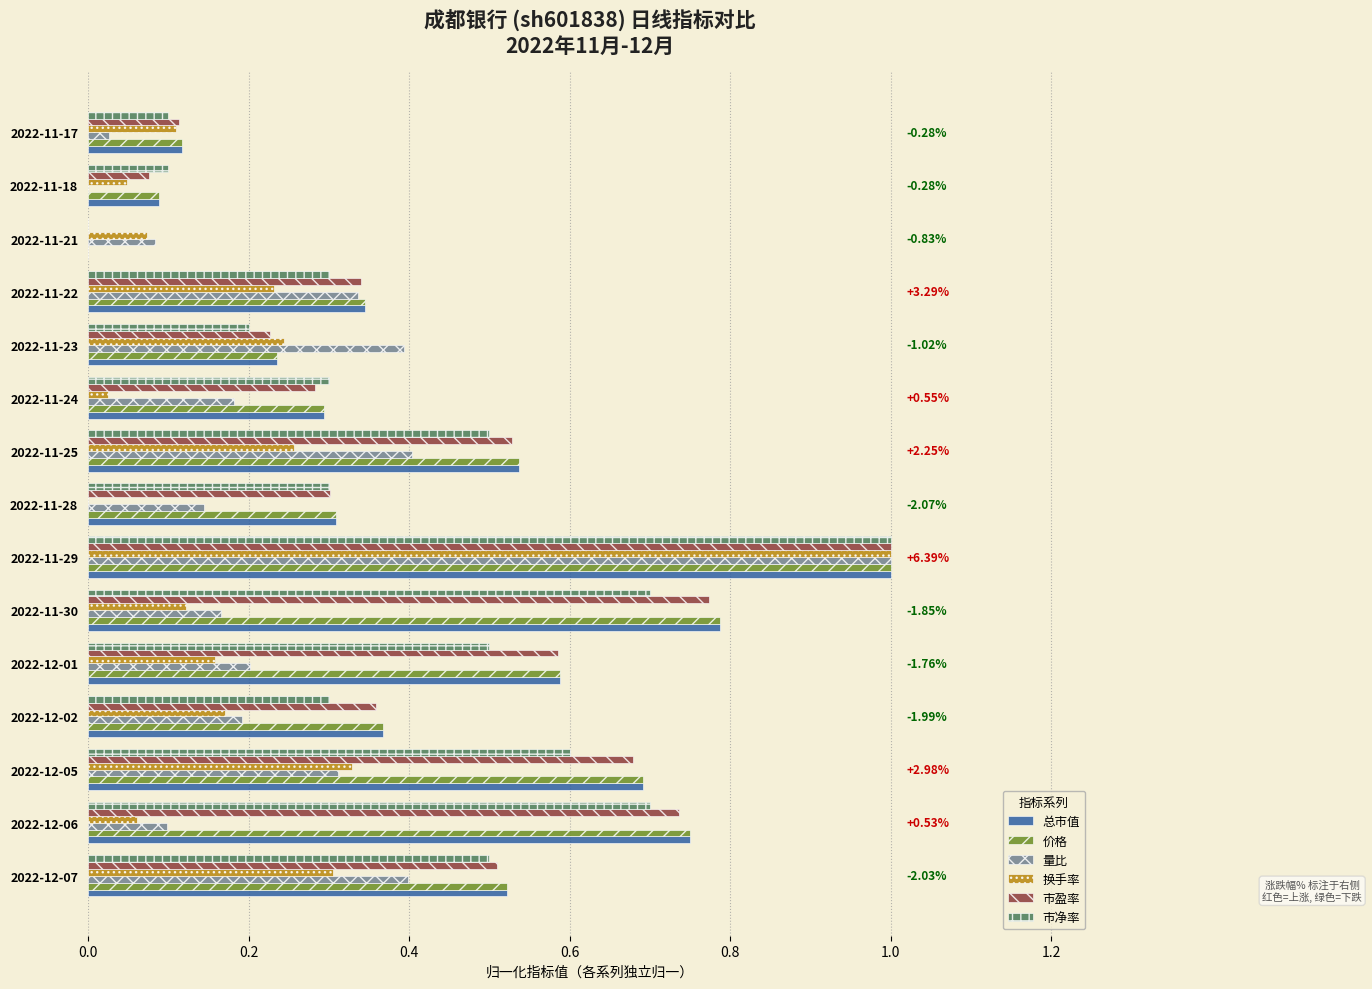

Between 2022-11-29 and 2022-11-18, which series saw the biggest shift?

量比